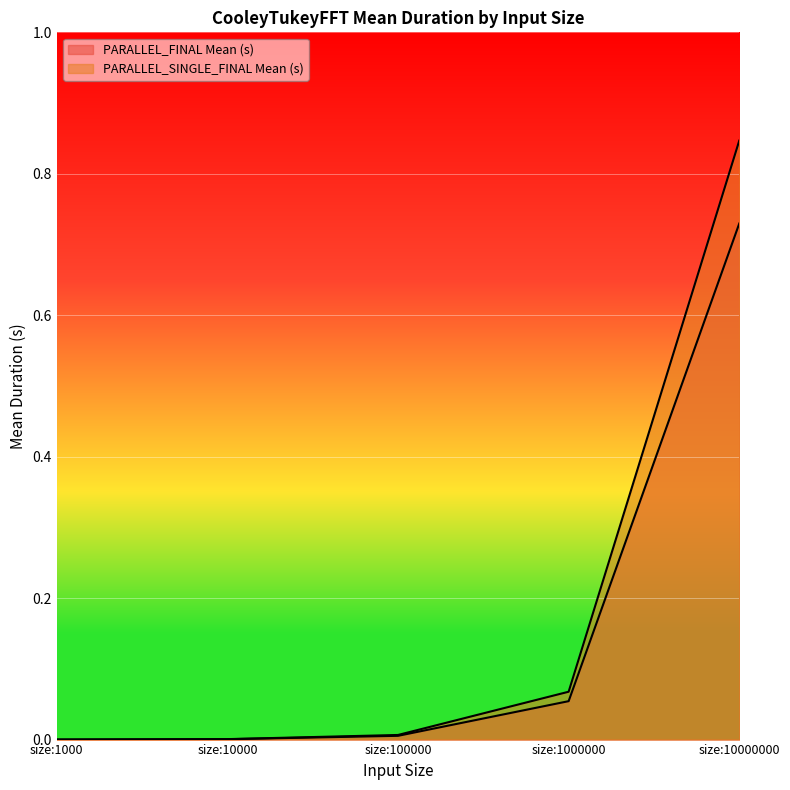

List the series in order of their overall mean, lowest first.

PARALLEL_FINAL Mean (s), PARALLEL_SINGLE_FINAL Mean (s)